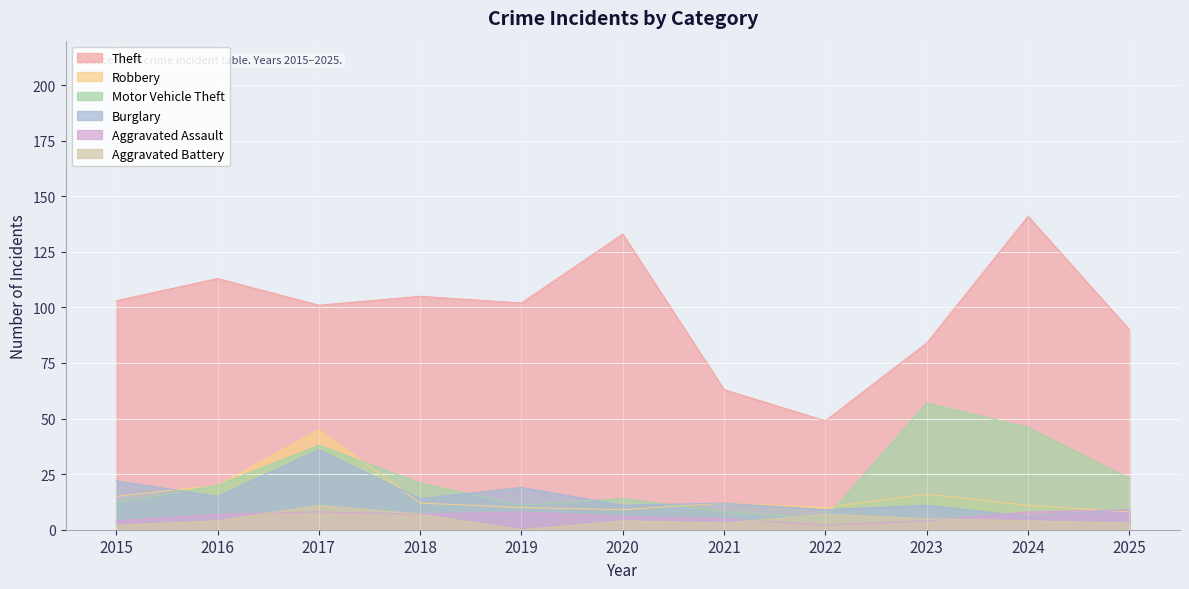

Which has a higher value, 2023 or 2021?

2023